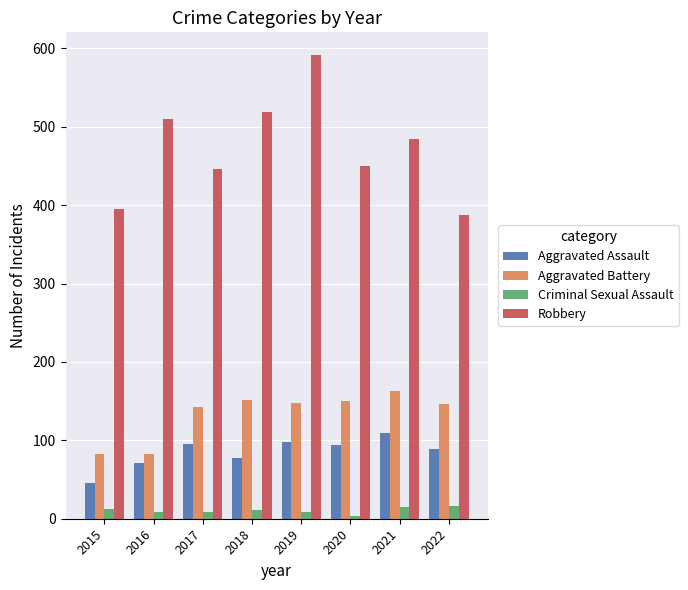

What is the difference between the highest and lowest values at 2016?

502